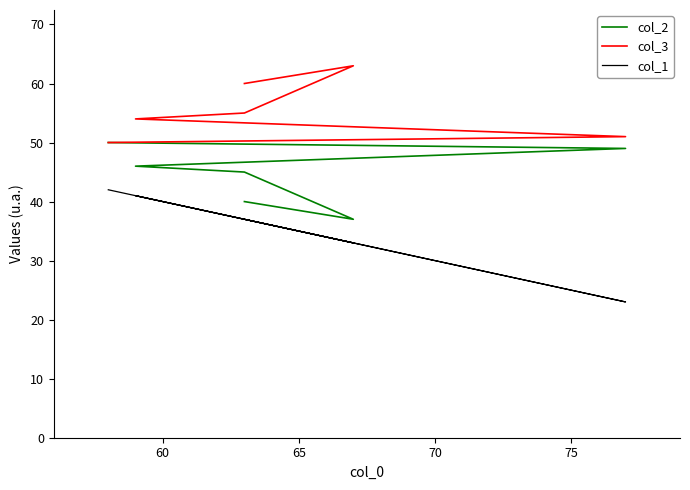

Is the value of col_2 at 80 greater than the value of col_3 at 70?

No